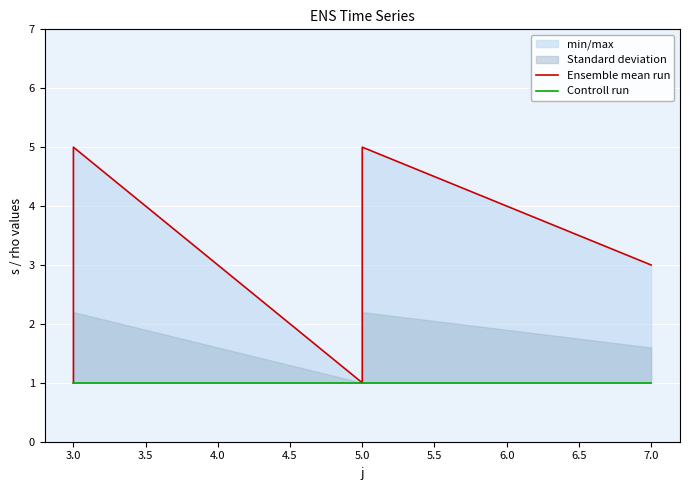

Between 3.0 and 5.0, which series saw the biggest shift?

Ensemble mean run